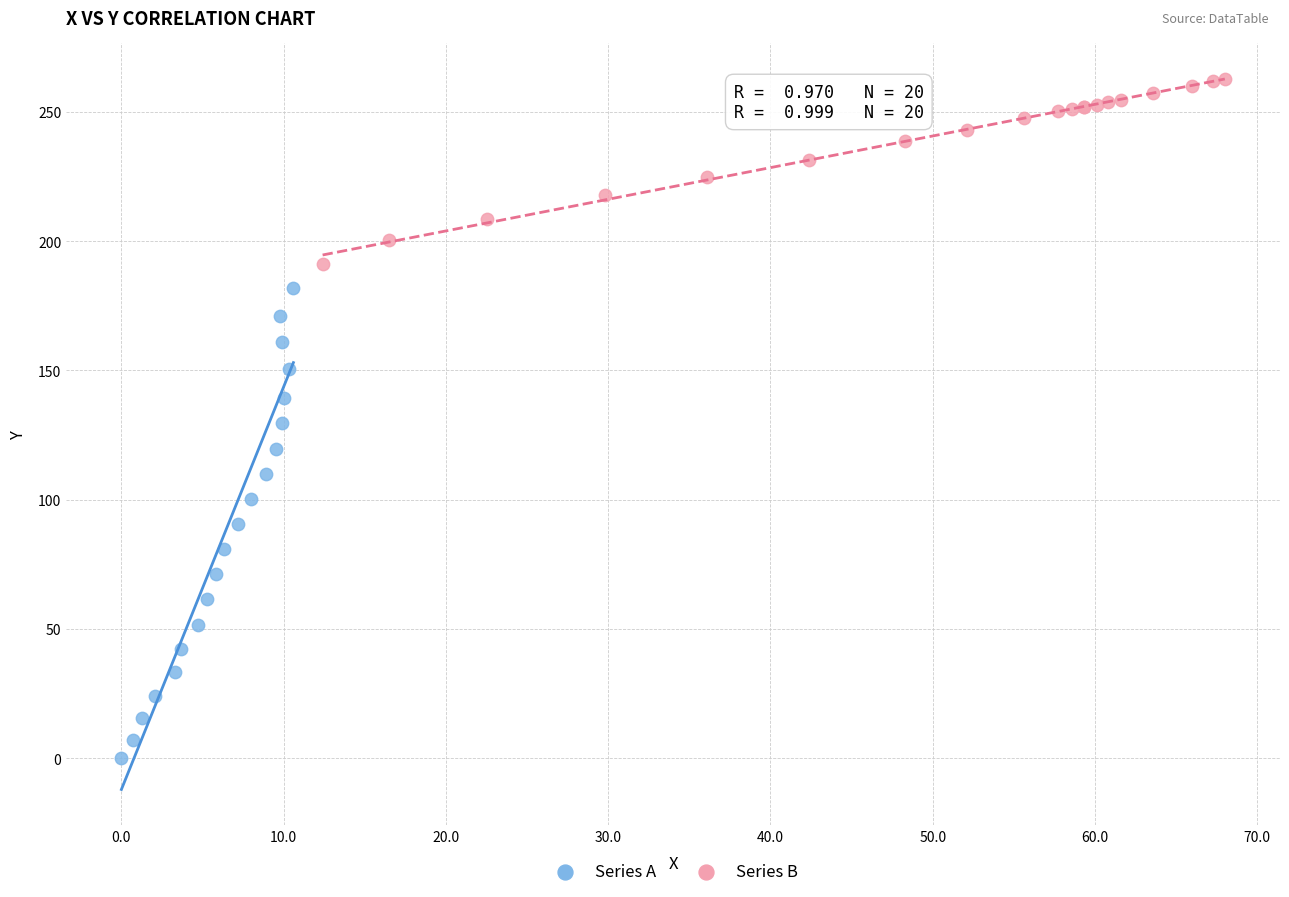

Which series reaches the minimum Y coordinate?

Series A